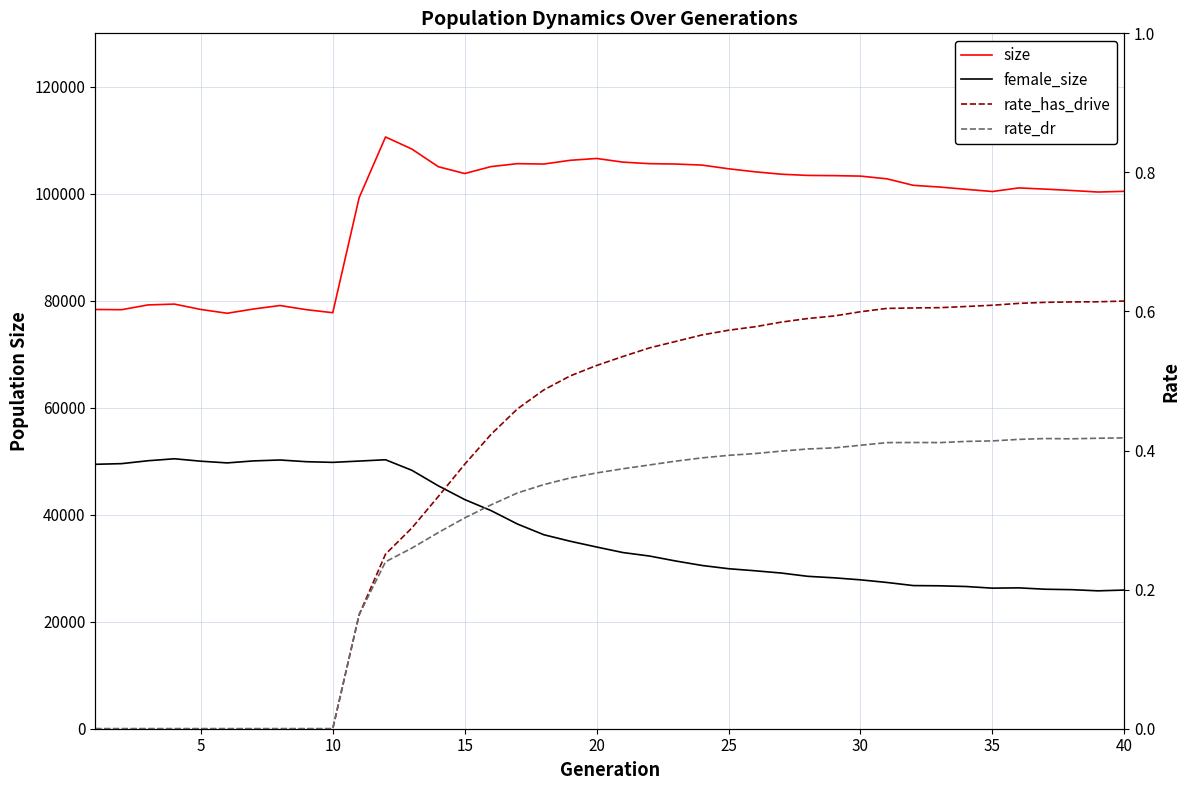

What is the highest value of the rate_has_drive series?

0.6